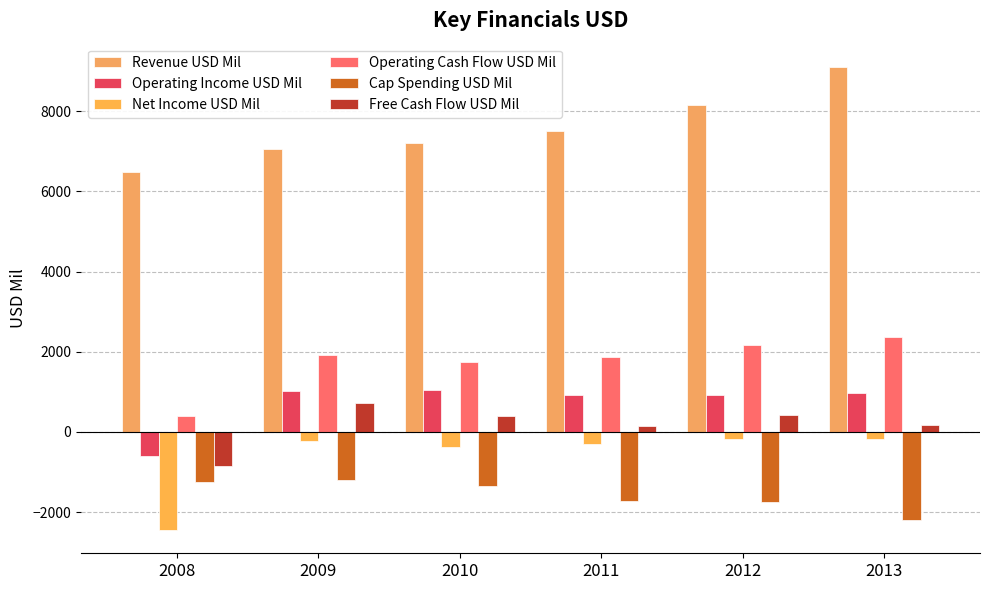

How many negative values does the Free Cash Flow USD Mil series have?

1